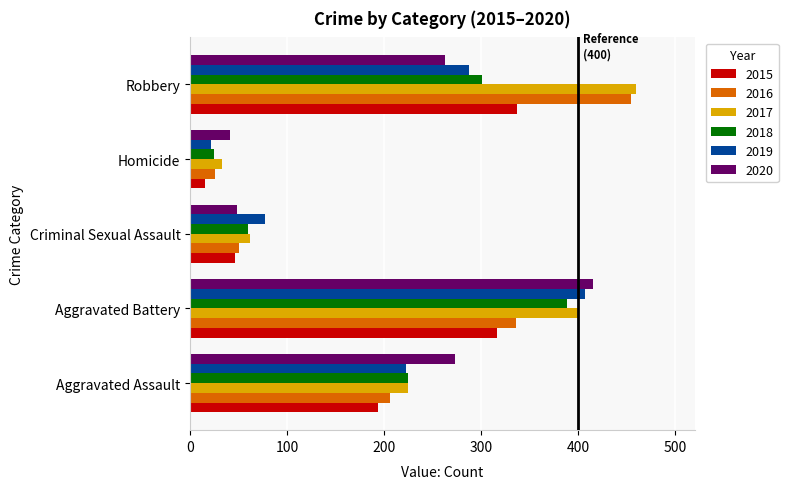

Which series has the largest range (max minus min)?

2016